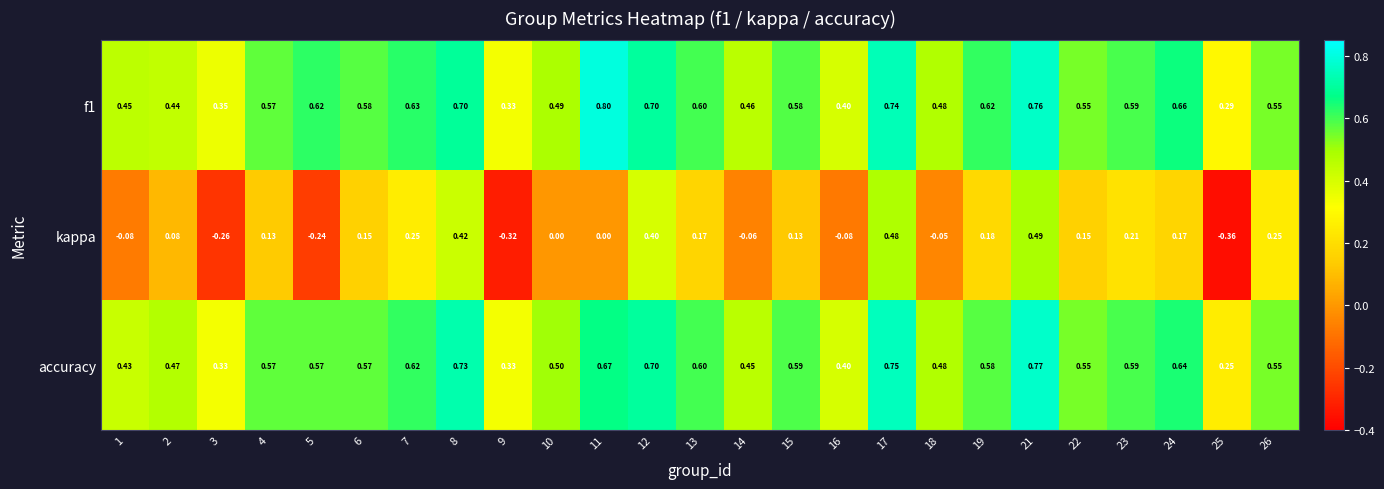

Which series has the widest spread of values?

kappa